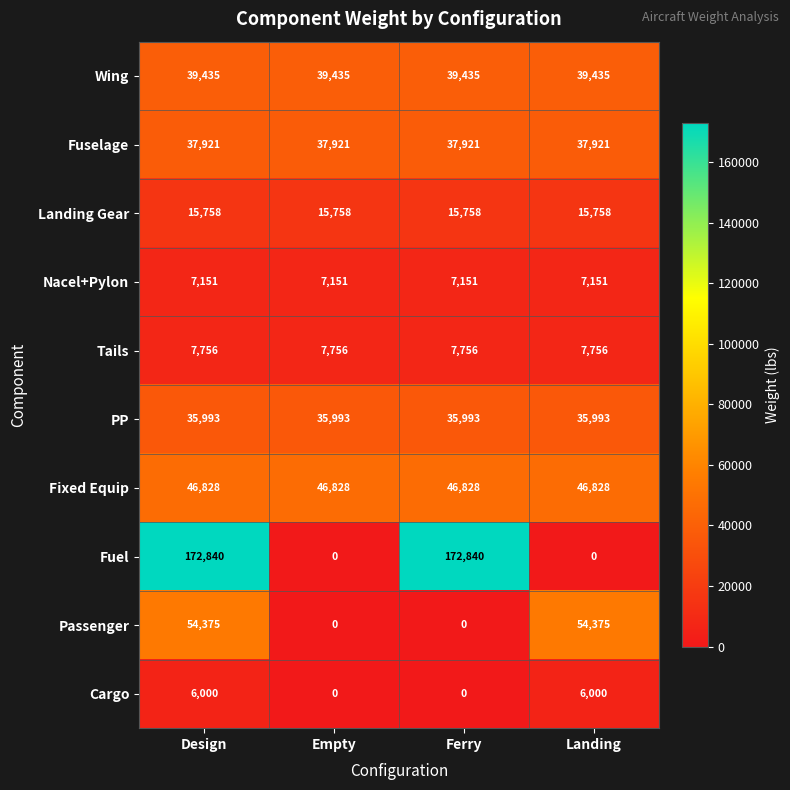

What is the lowest value of the Fixed Equip series?

46828